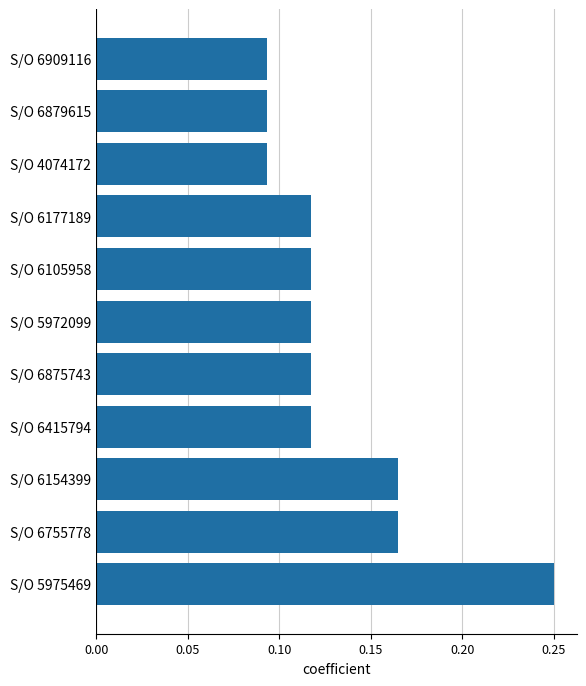

Which category has the highest value across all series?

S/O 5975469